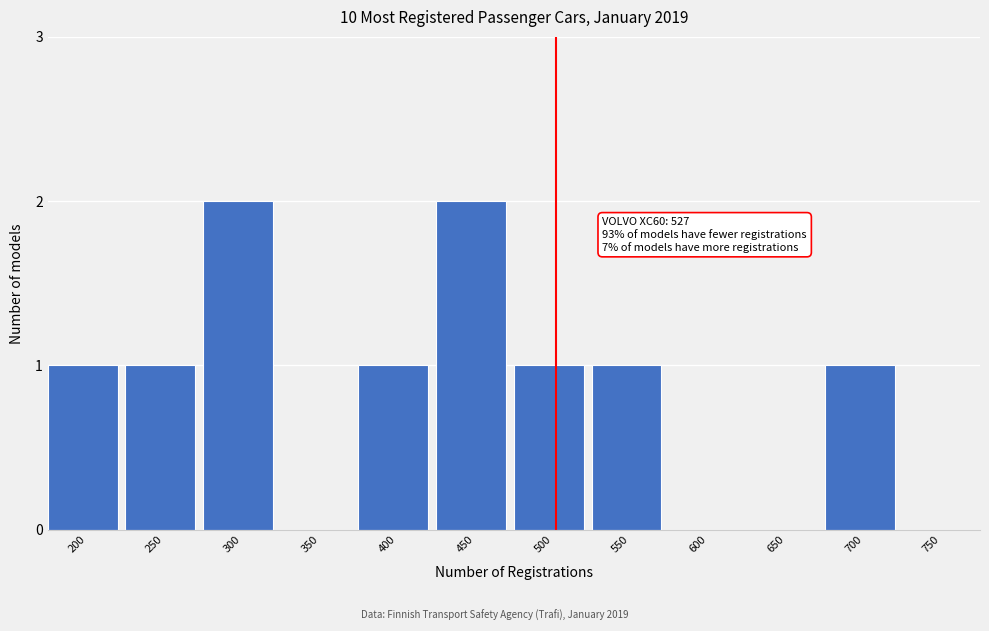

Reading right to left, list all the values displayed in this chart.

750=0	700=1	650=0	600=0	550=1	500=1	450=2	400=1	350=0	300=2	250=1	200=1